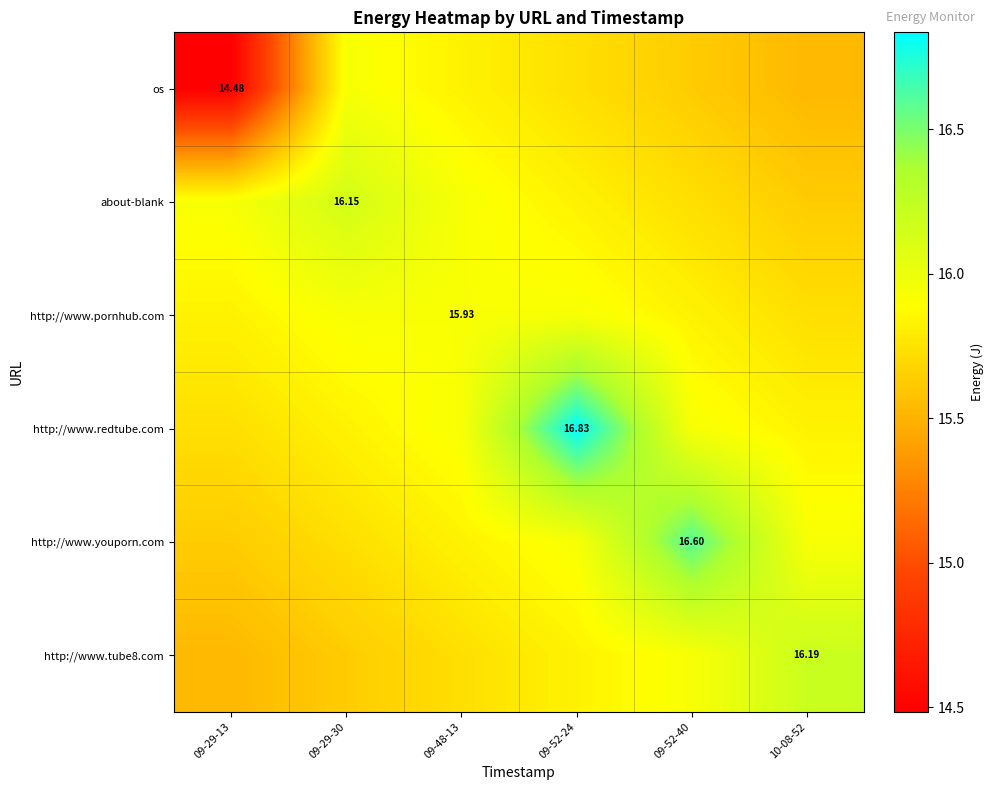

Which category has the lowest value across all series?

09-29-13